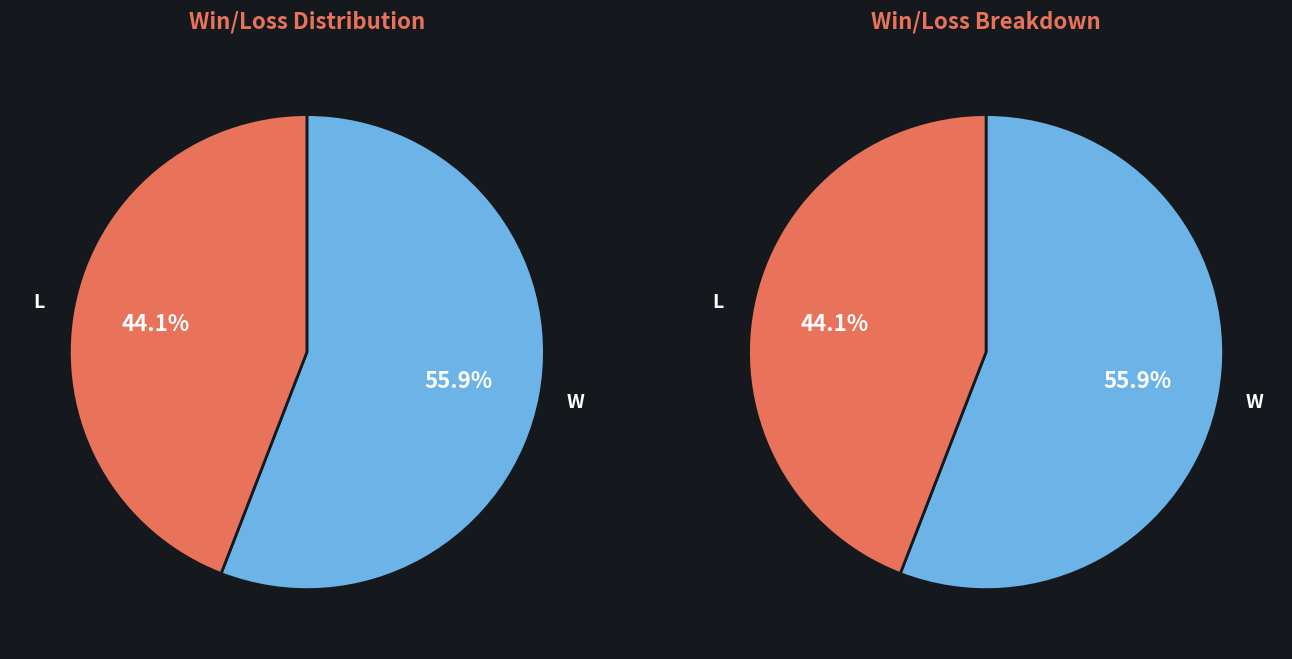

Does any single category account for the majority?

Yes